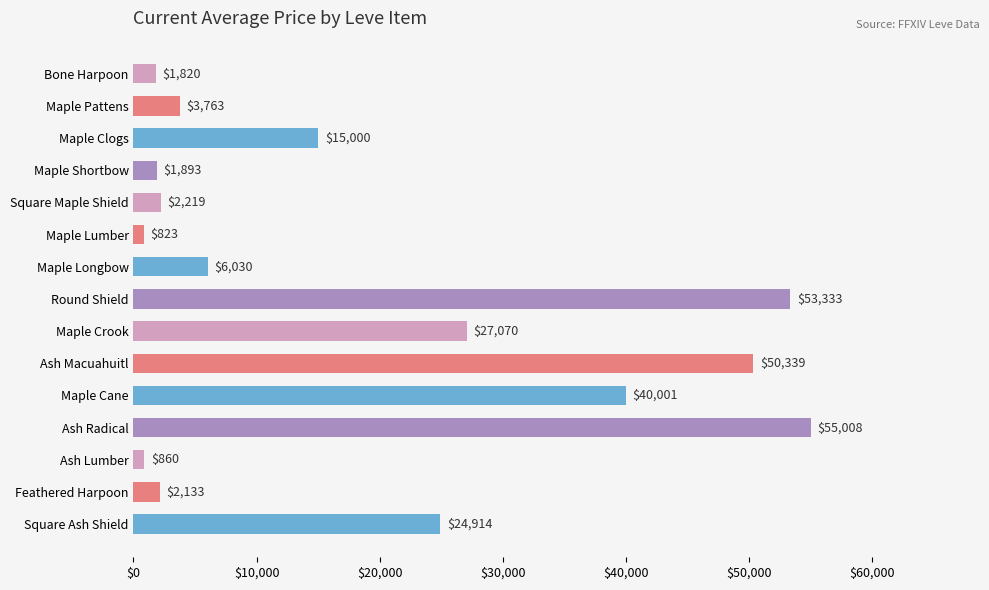

Rank the categories by value from lowest to highest.

Maple Lumber, Ash Lumber, Bone Harpoon, Maple Shortbow, Feathered Harpoon, Square Maple Shield, Maple Pattens, Maple Longbow, Maple Clogs, Square Ash Shield, Maple Crook, Maple Cane, Ash Macuahuitl, Round Shield, Ash Radical